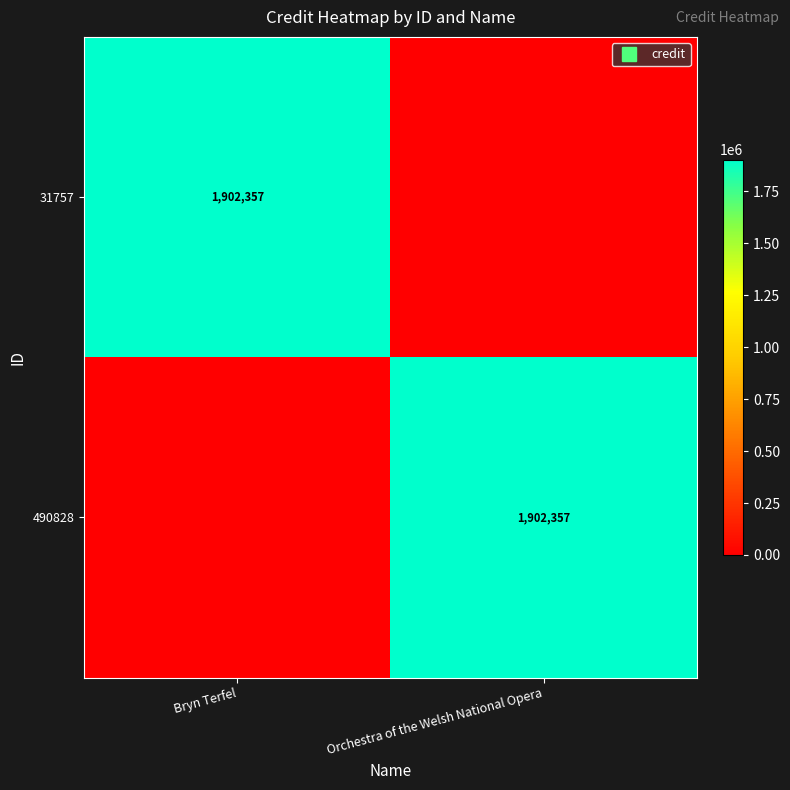

What is the sum of all 490828 values?

1902357